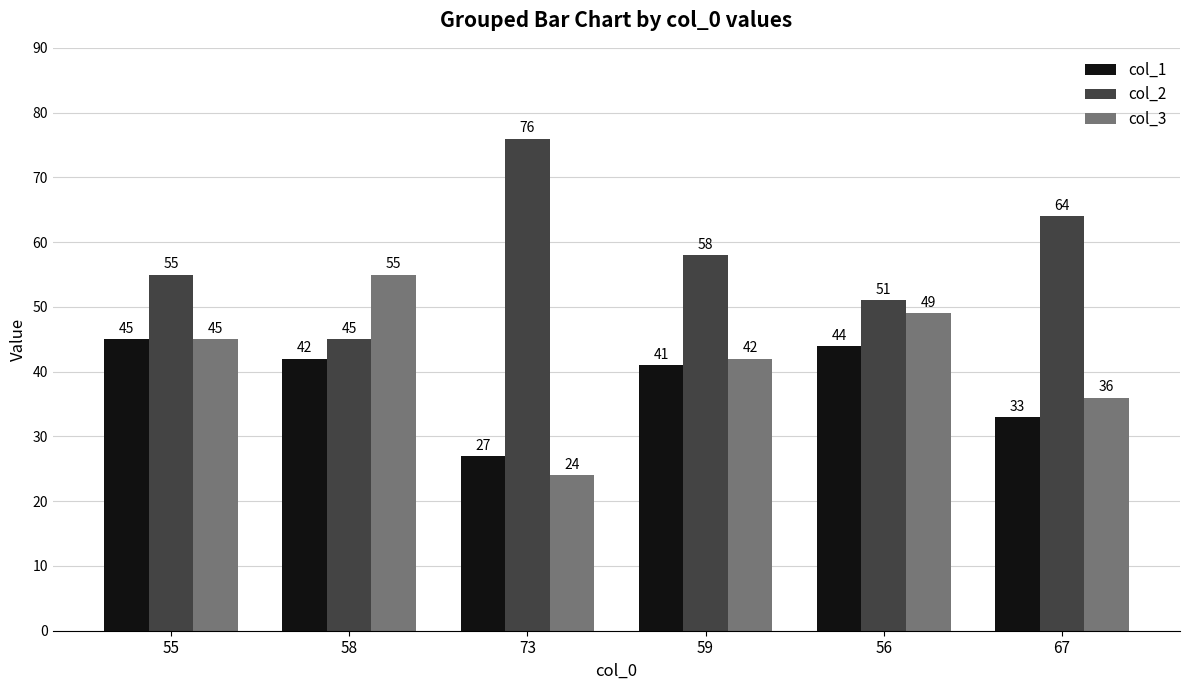

List the labels in order of col_1 value, largest first.

55, 56, 58, 59, 67, 73